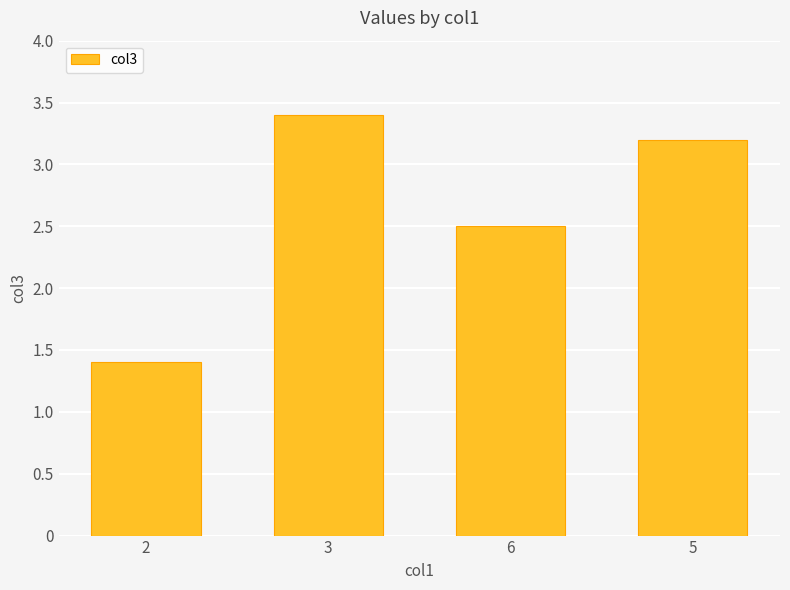

What is the difference between the values at 6 and 2?

1.1